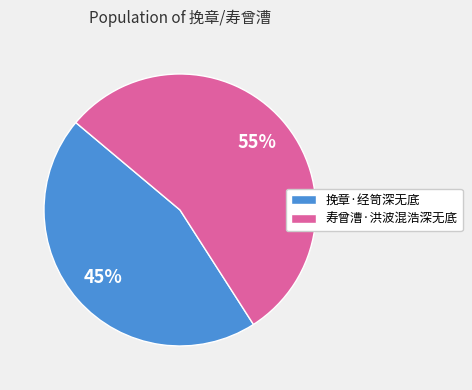

Is it true that 挽章·经笥深无底 is 33% of the pie?

False